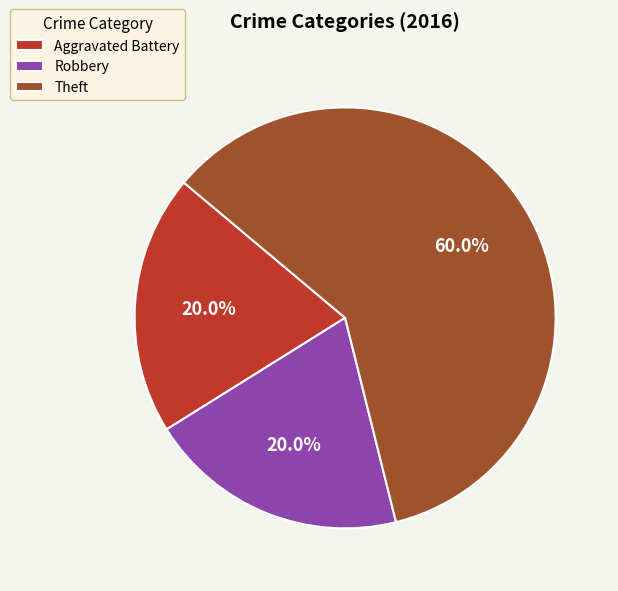

To the nearest percent, what portion does Robbery represent?

20%